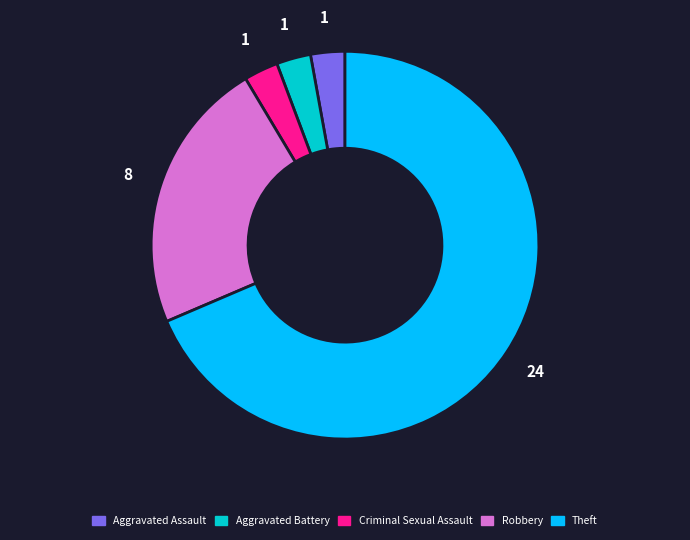

Is Theft the majority of the pie?

Yes